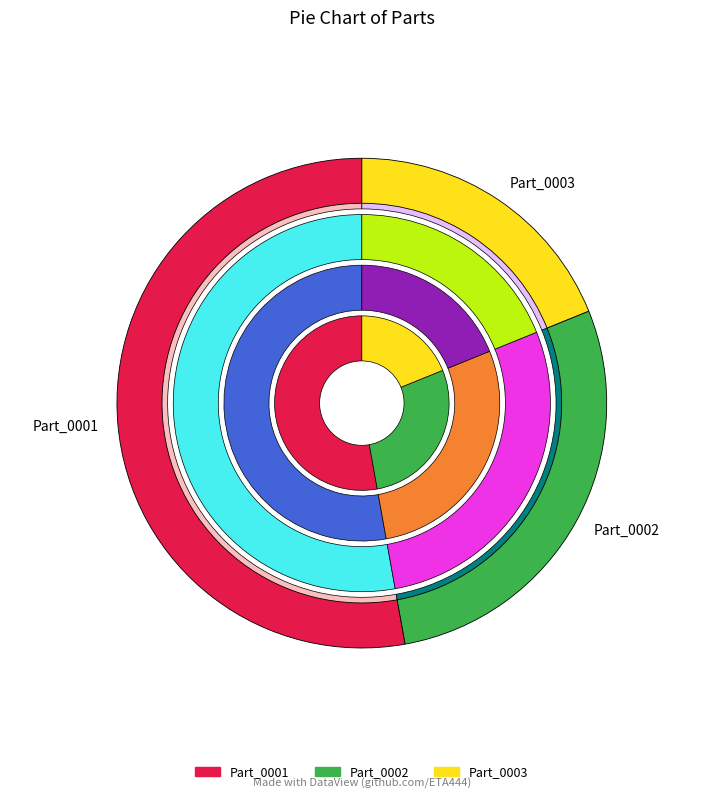

Which slice is the smallest?

Part_0003